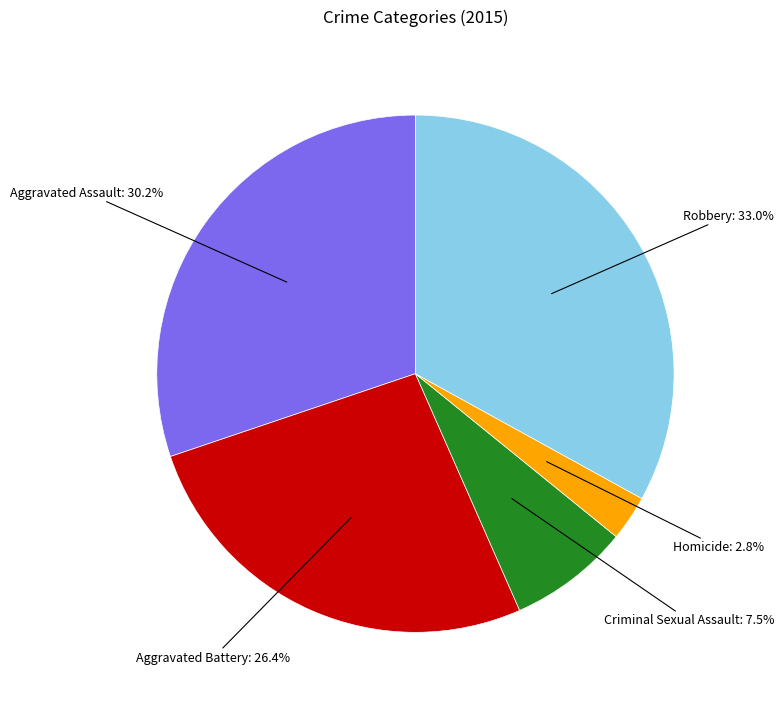

Does any single category account for the majority?

No